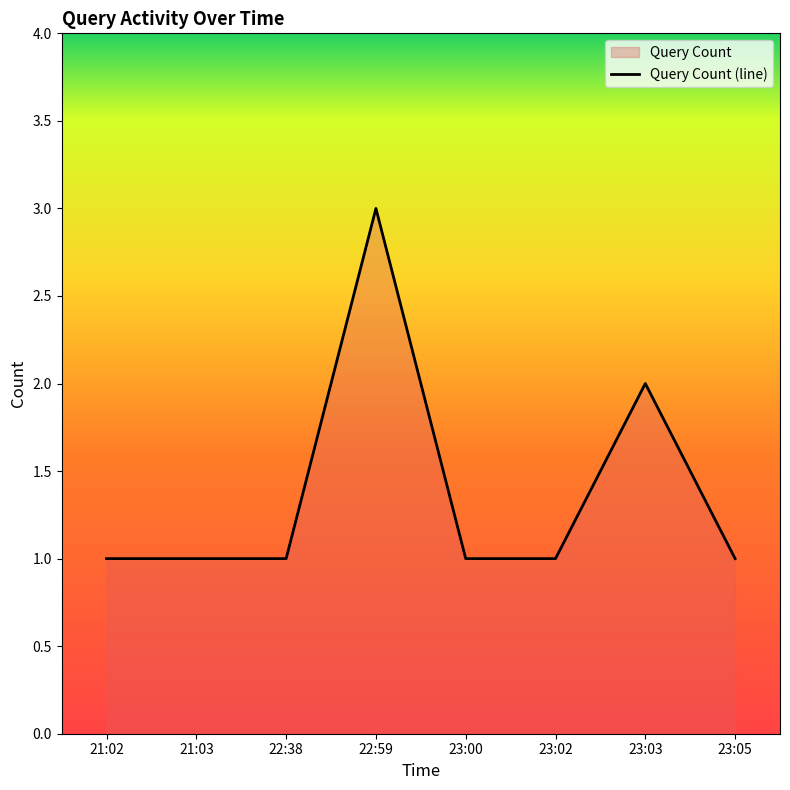

Rank the categories by value from lowest to highest.

21:02, 21:03, 22:38, 23:00, 23:02, 23:05, 23:03, 22:59